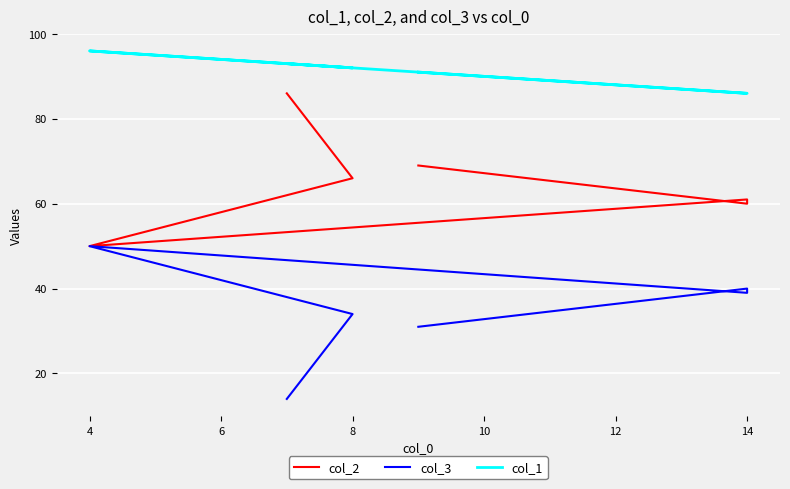

Is it true that col_3 equals 43 at 2?

False